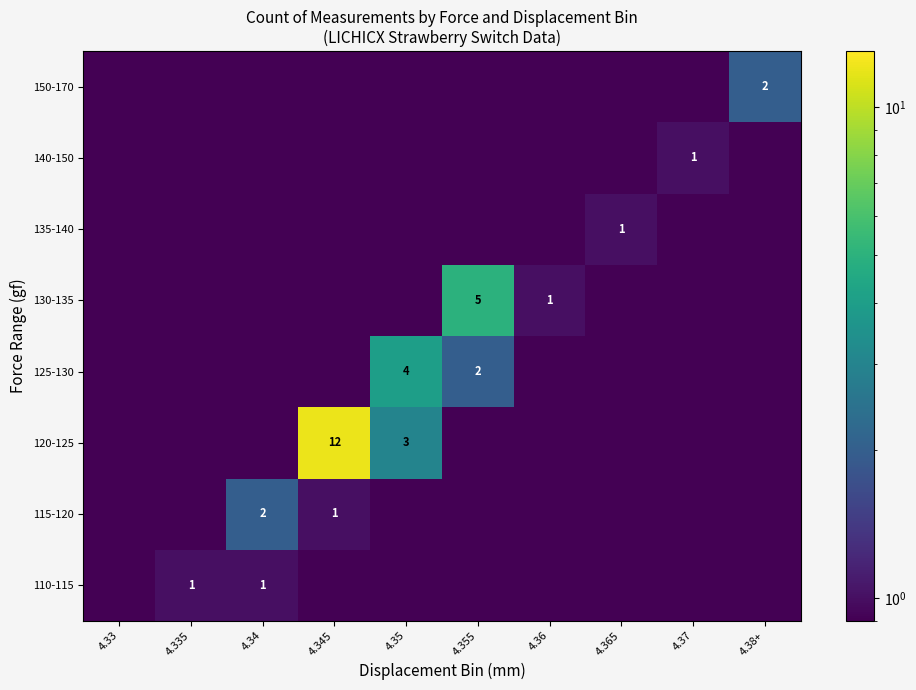

Rank the categories by 130-135 value from lowest to highest.

4.33, 4.335, 4.34, 4.345, 4.35, 4.365, 4.37, 4.38+, 4.36, 4.355